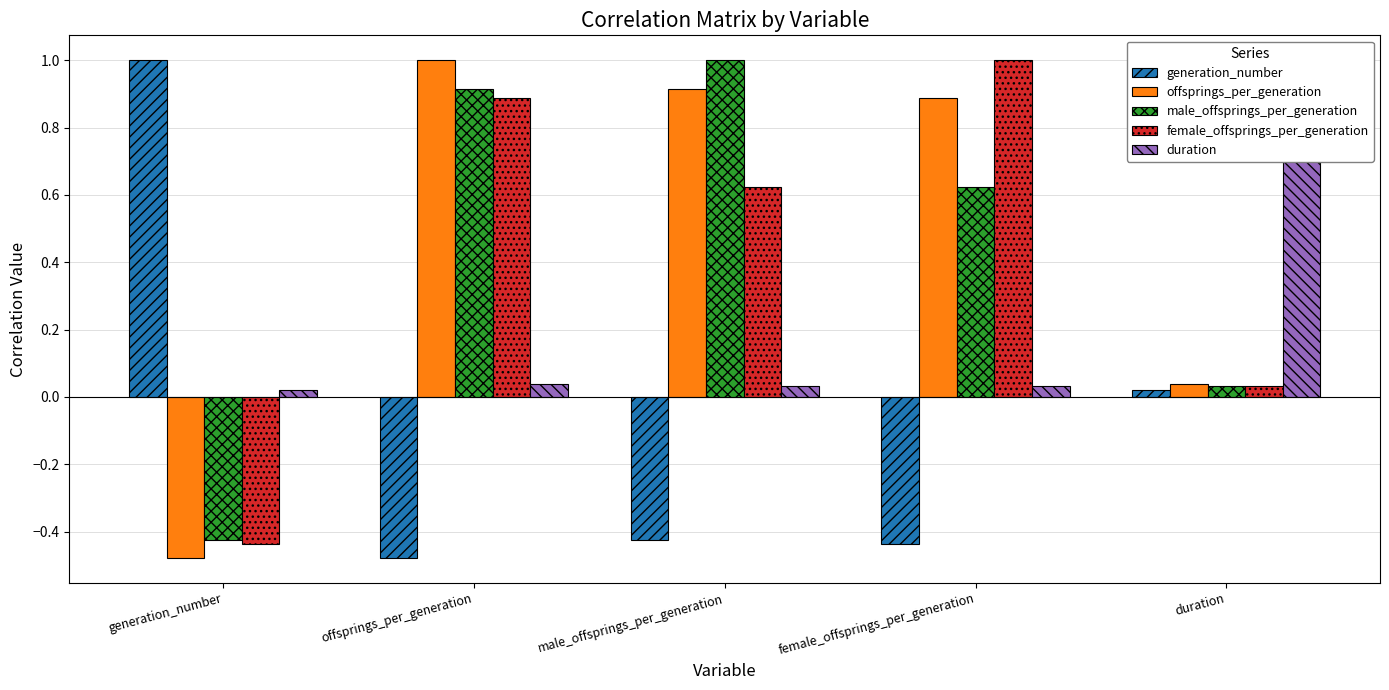

Which series has the largest range (max minus min)?

generation_number